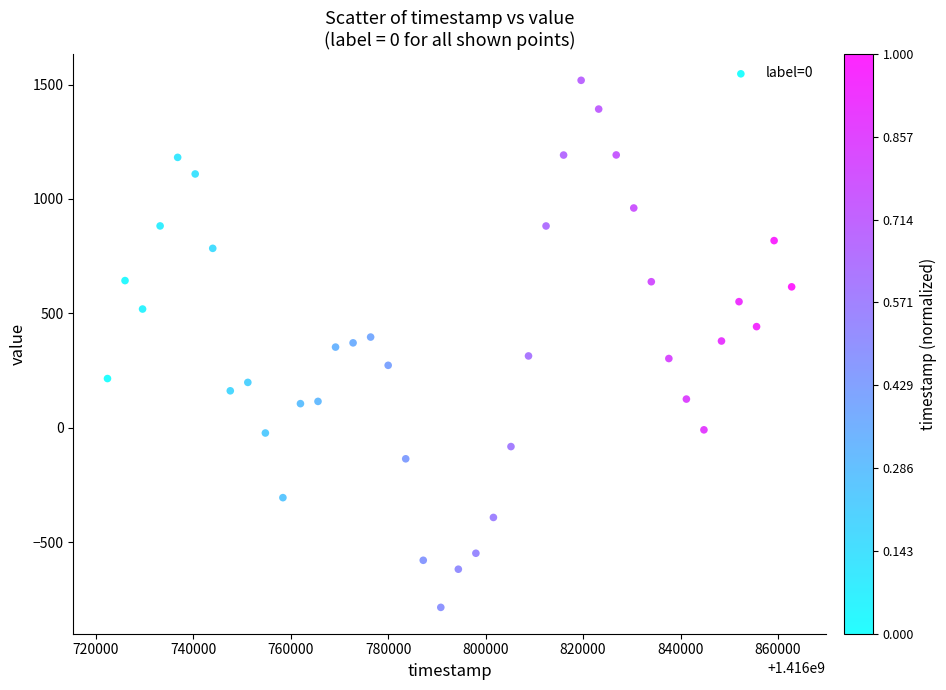

What is the range of Y values (max minus min)?

2302.7